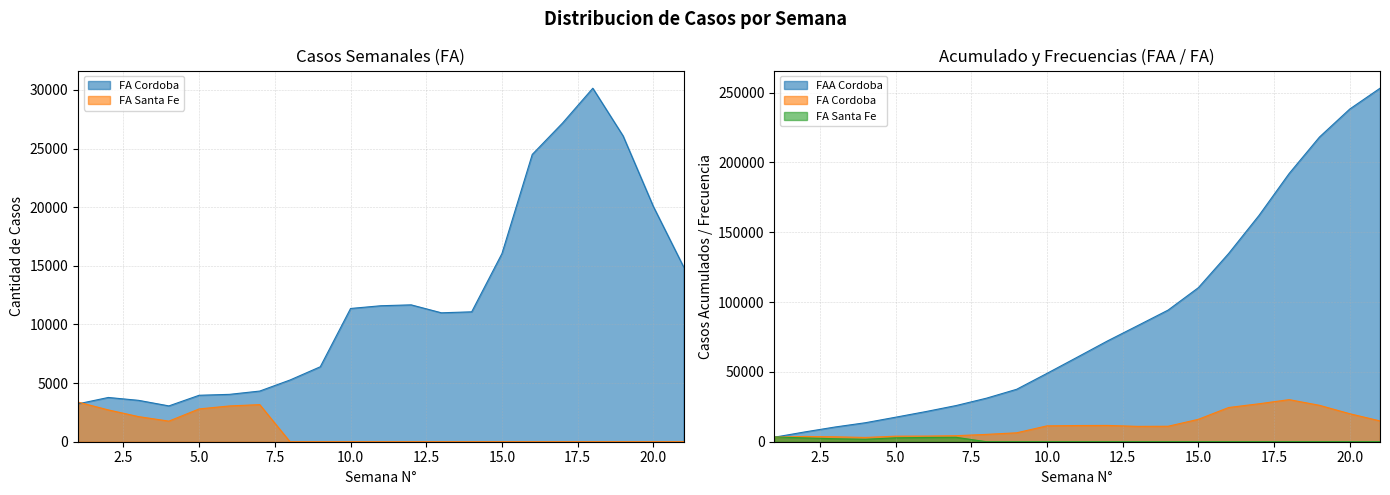

What is the greatest value displayed?

253173